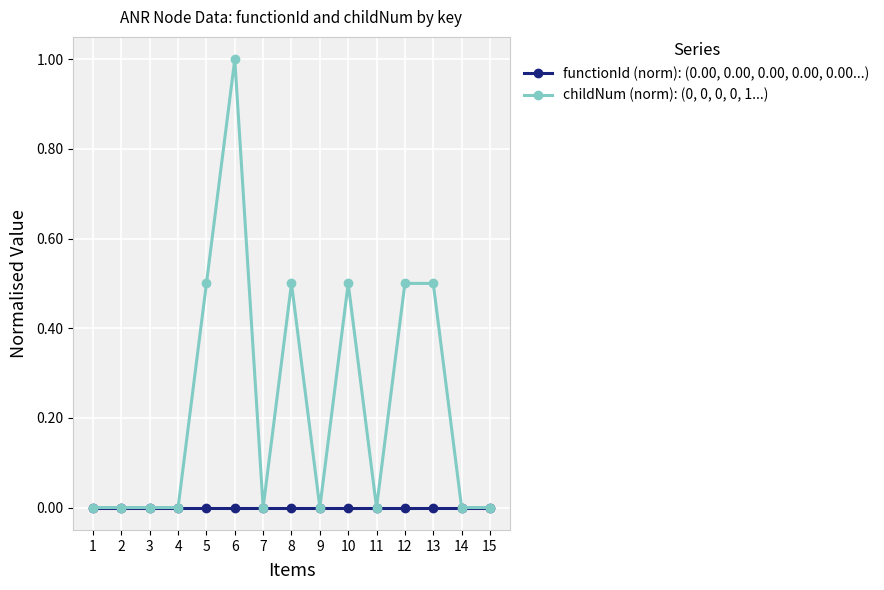

Which series has the widest spread of values?

childNum (norm): (0, 0, 0, 0, 1...)